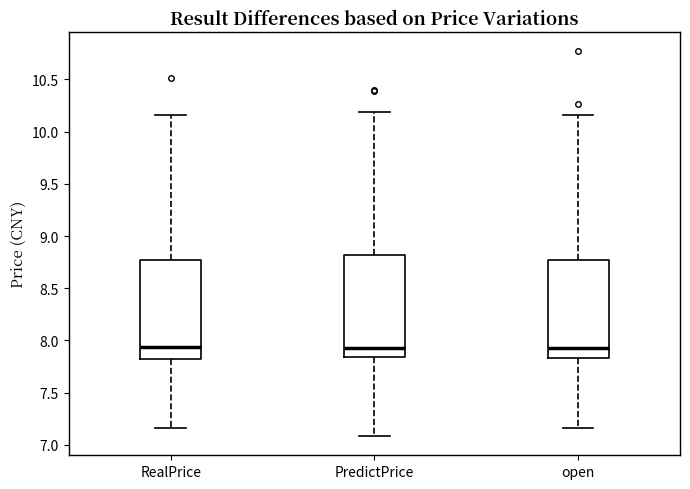

Reading left to right, read every box against the y-axis: the position of its median line, the range the box covers, and the ends of its whiskers. The values are not printed on the chart, so give them approximately, as read against the axis.

RealPrice: median 7.95, box 7.85 to 8.75, whiskers 7.15 to 10.15
PredictPrice: median 7.90, box 7.85 to 8.80, whiskers 7.10 to 10.20
open: median 7.95, box 7.85 to 8.75, whiskers 7.15 to 10.15